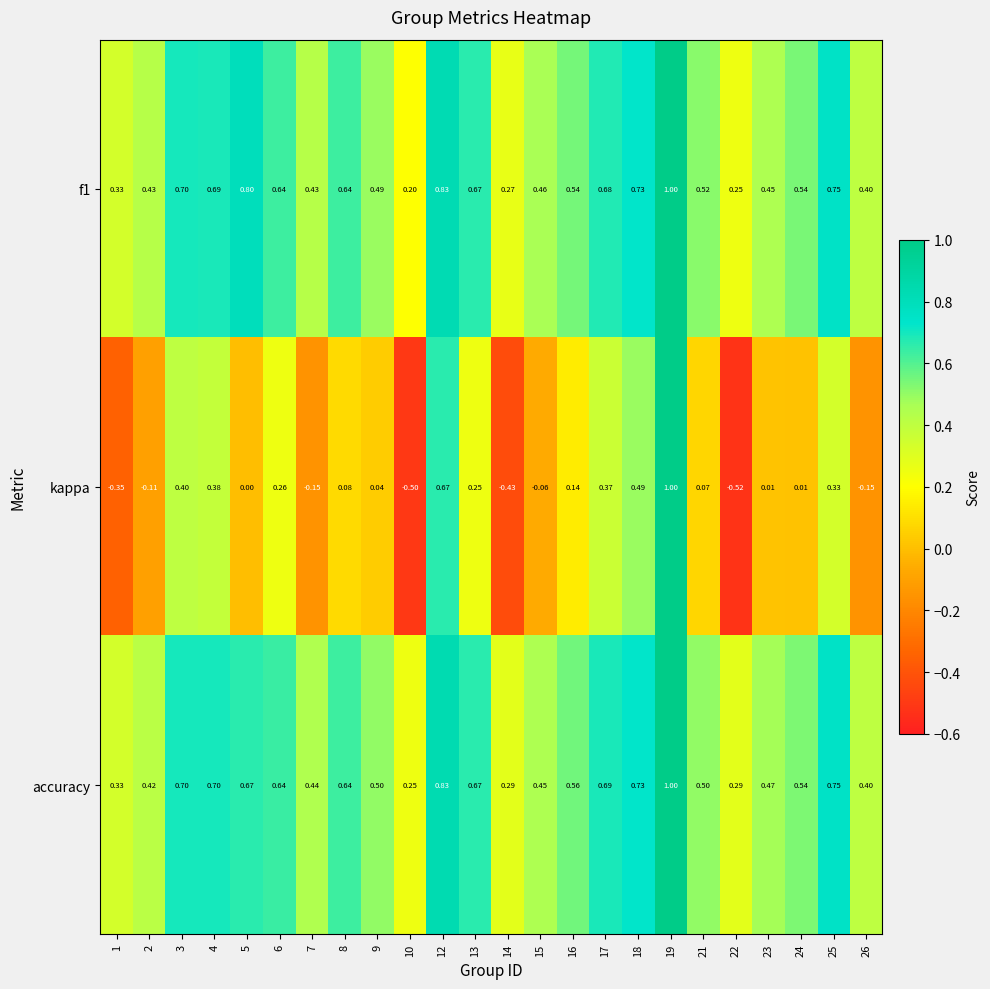

Which series has the largest total across all categories?

accuracy